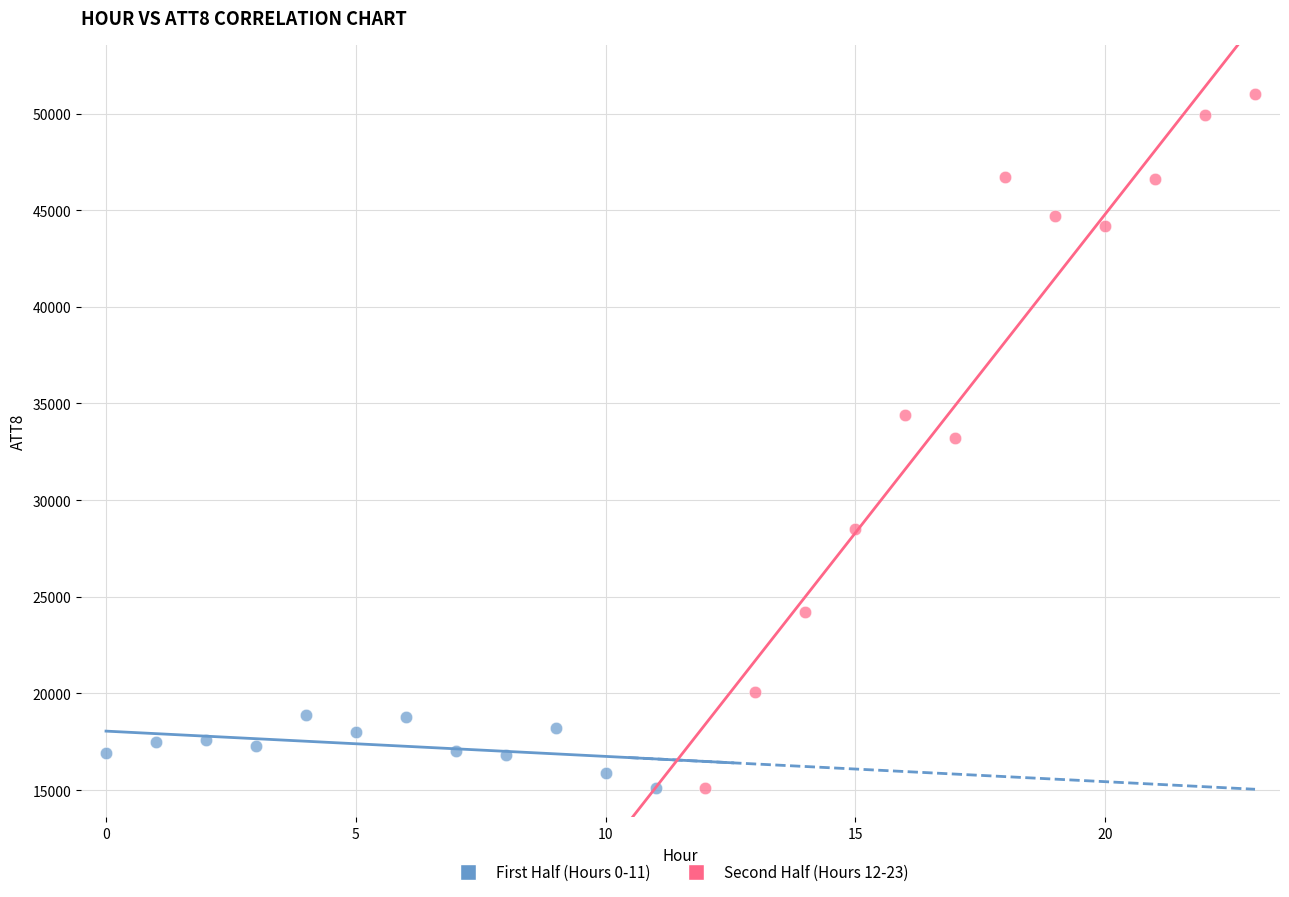

Which series reaches the maximum Y coordinate?

Second Half (Hours 12-23)